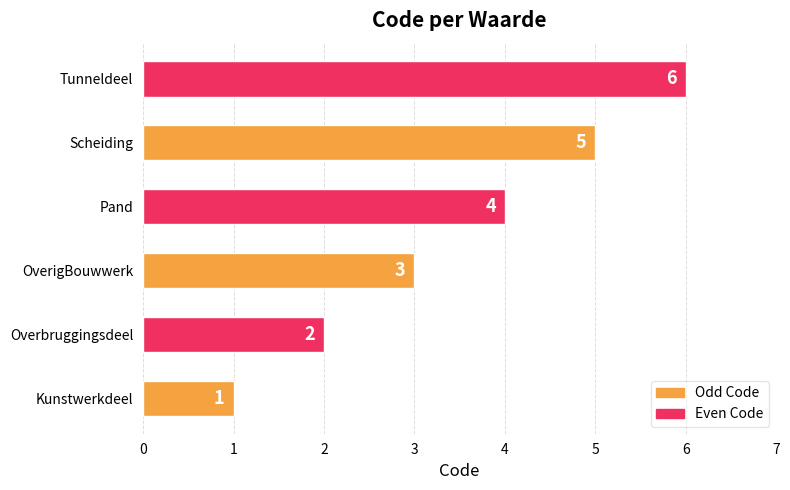

At which category does the chart reach its peak across all series?

Tunneldeel